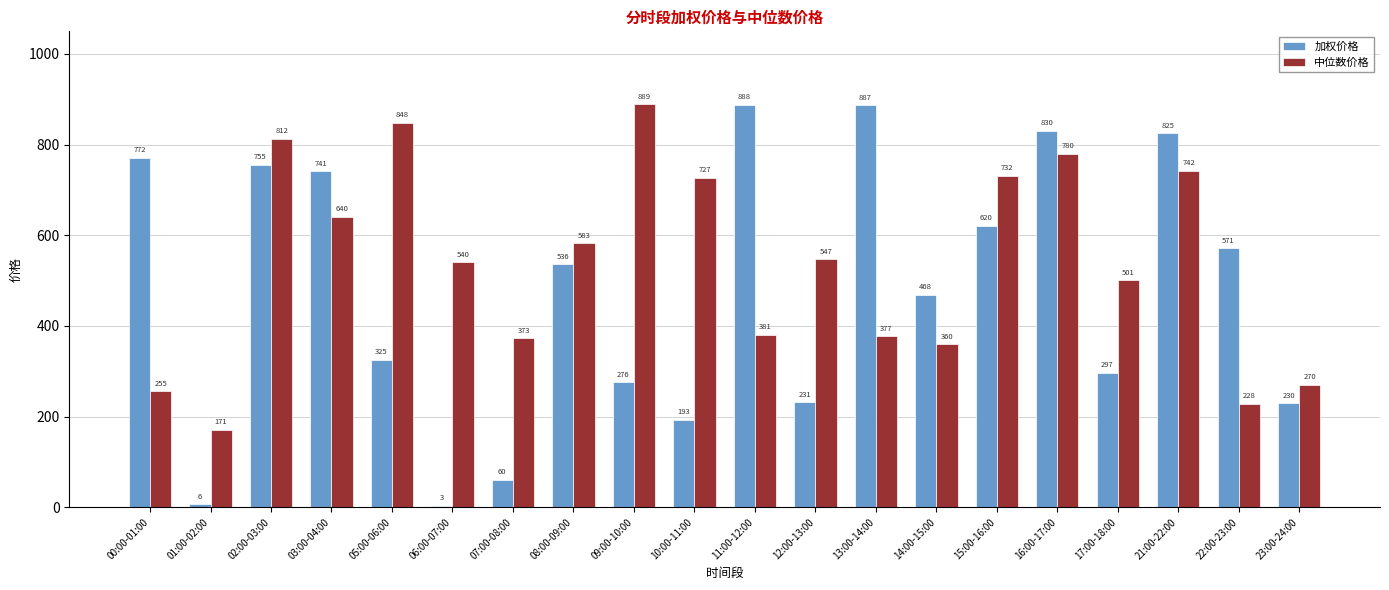

Is the value of 加权价格 at 01:00-02:00 greater than the value of 中位数价格 at 09:00-10:00?

No